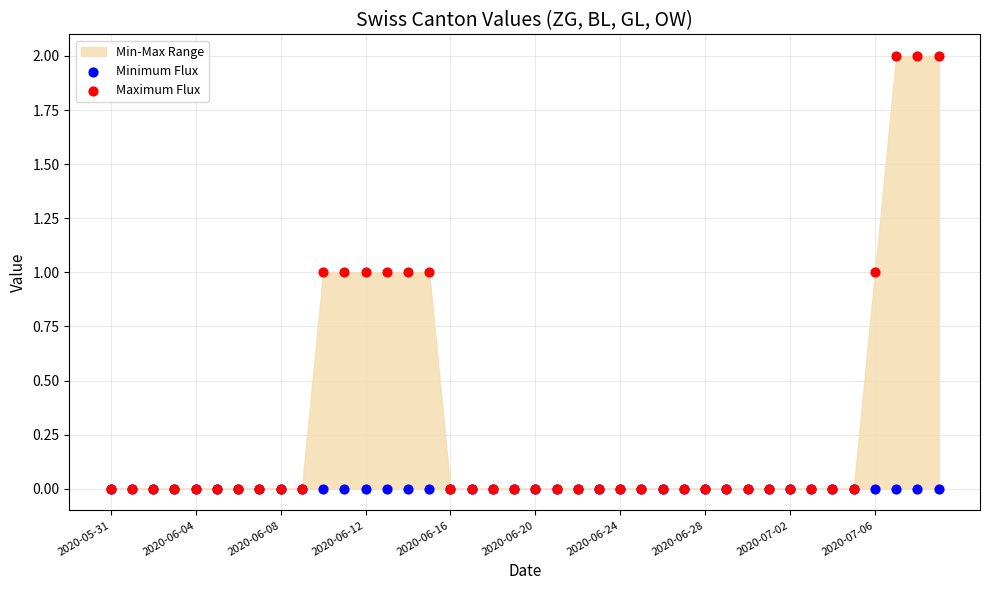

Which series has the widest spread of Y values?

Maximum Flux